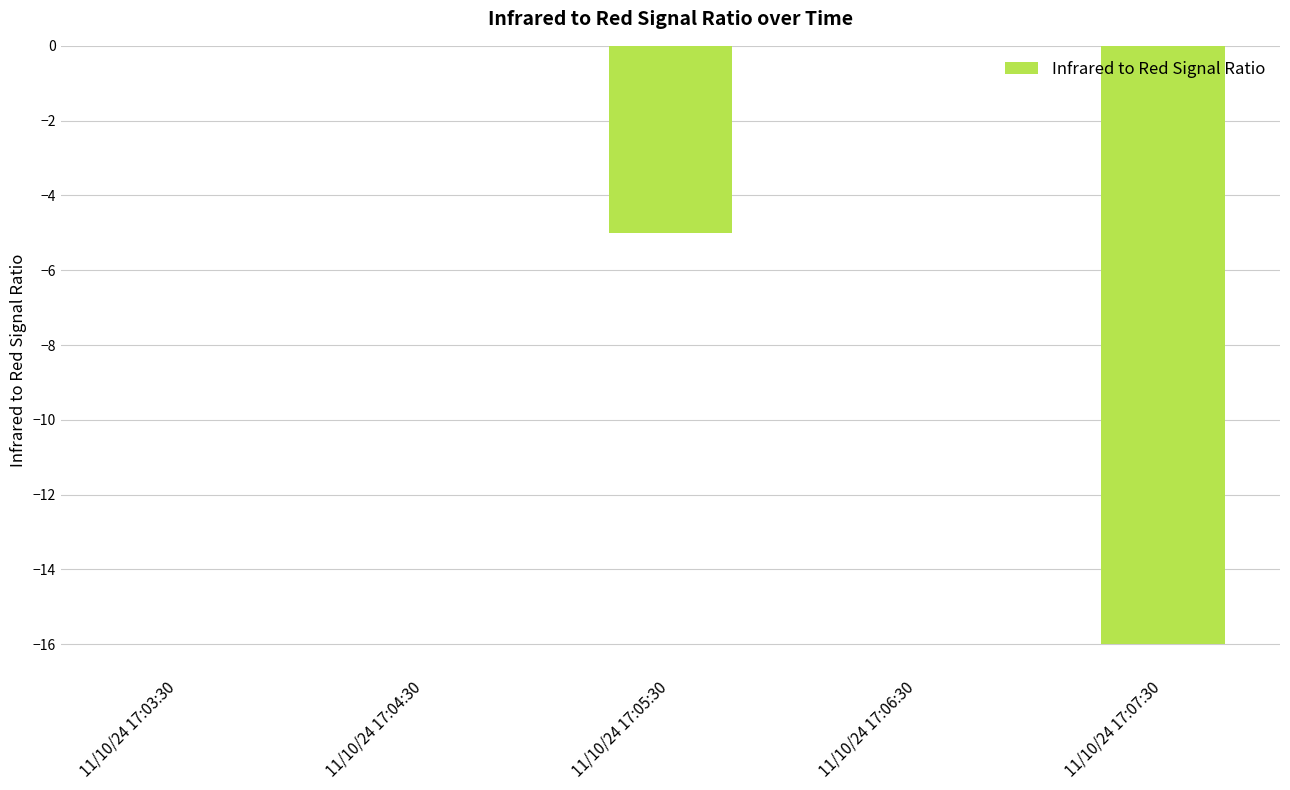

True or false: the data shows 0 at 11/10/24 17:03:30.

True